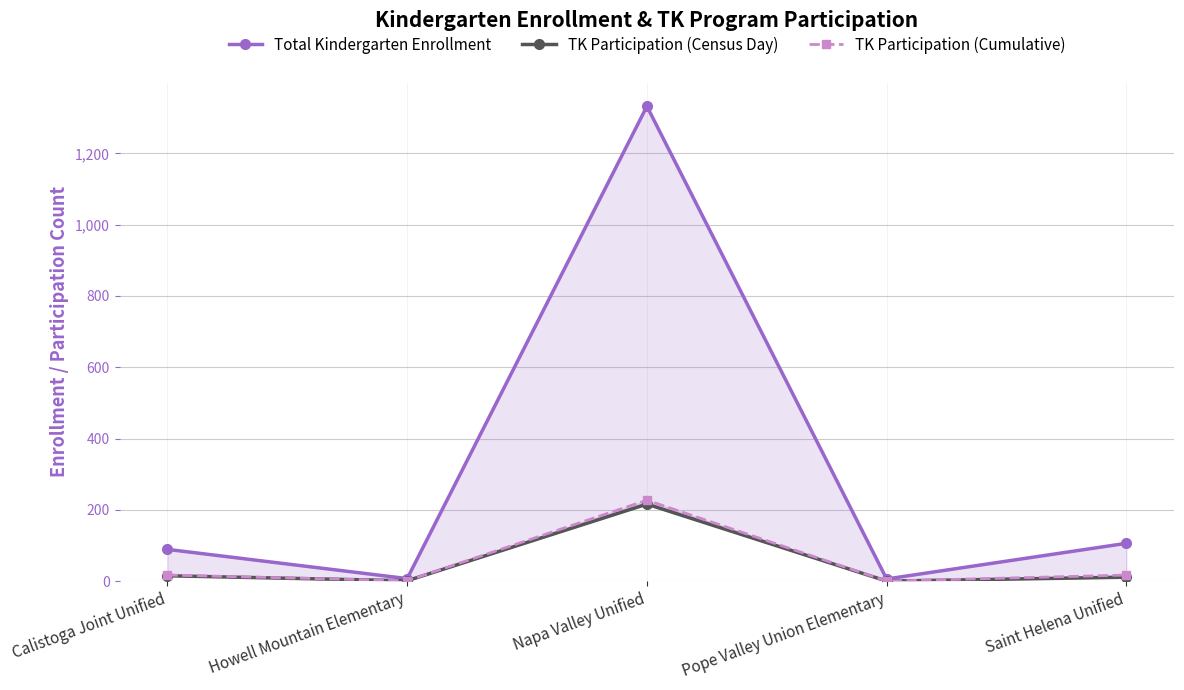

How many data points in TK Participation (Census Day) are above 11?

2